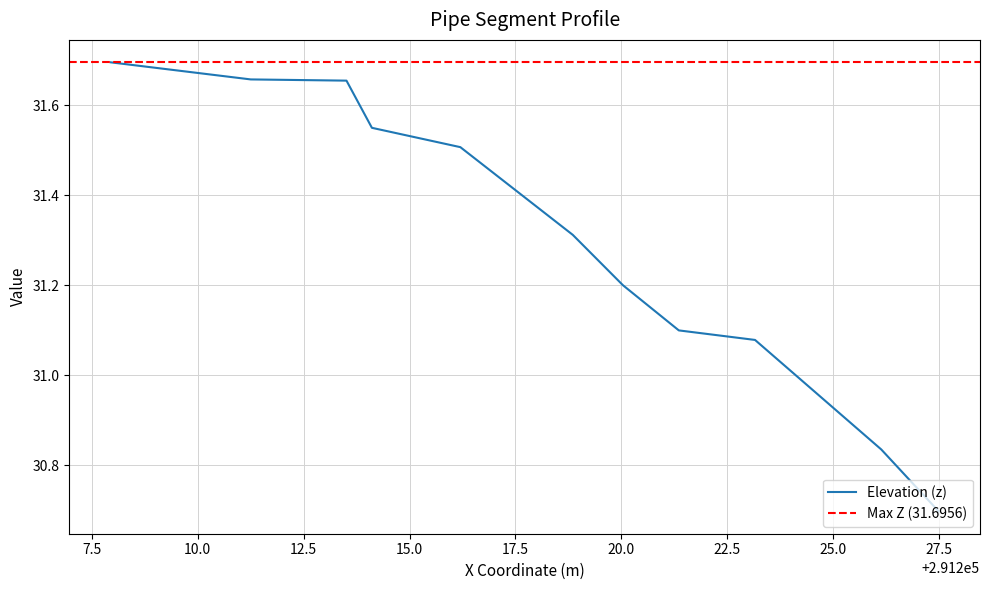

True or false: there are more than 2 points higher than both neighbors.

False